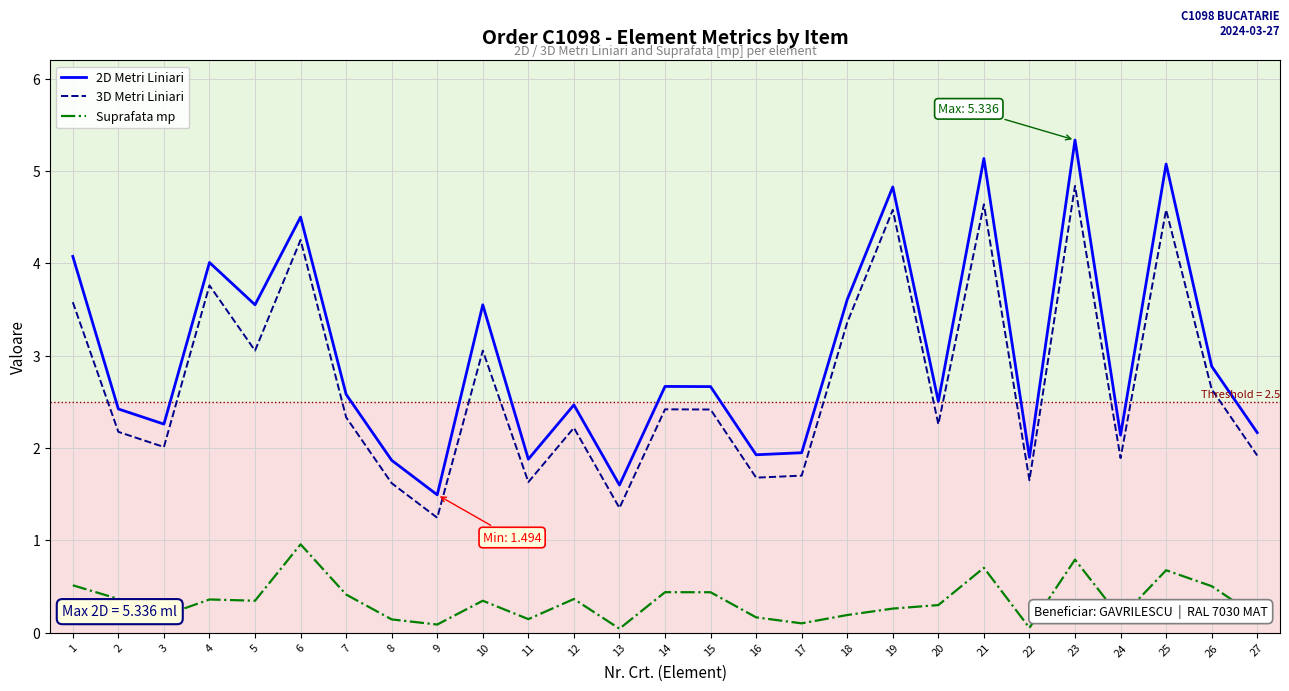

The value of 2D Metri Liniari at 10 is 2.3. True or false?

False